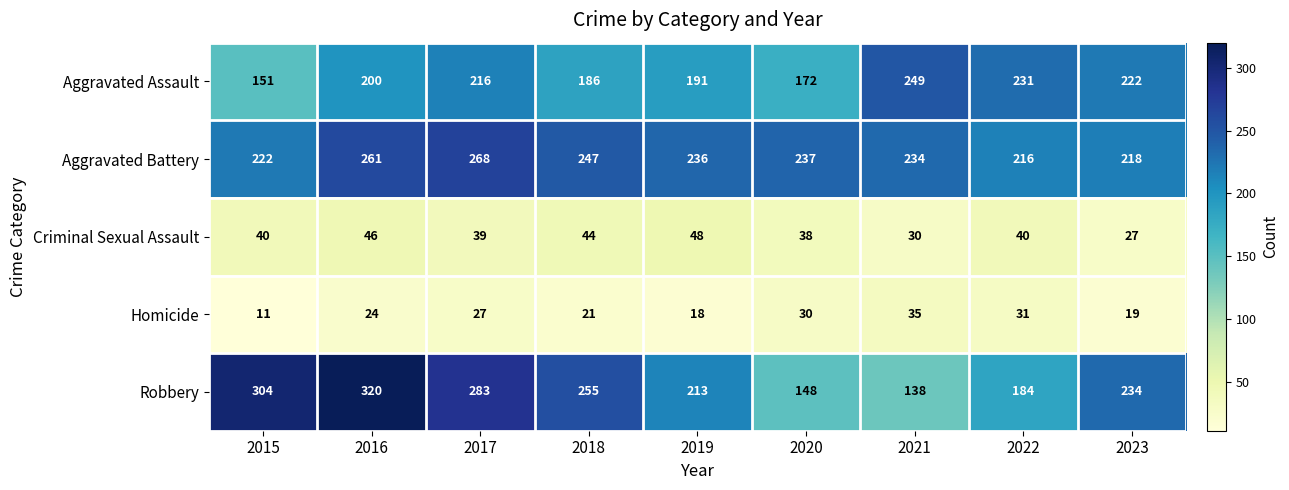

What is the difference between the maximum and minimum values in the Aggravated Assault series?

98